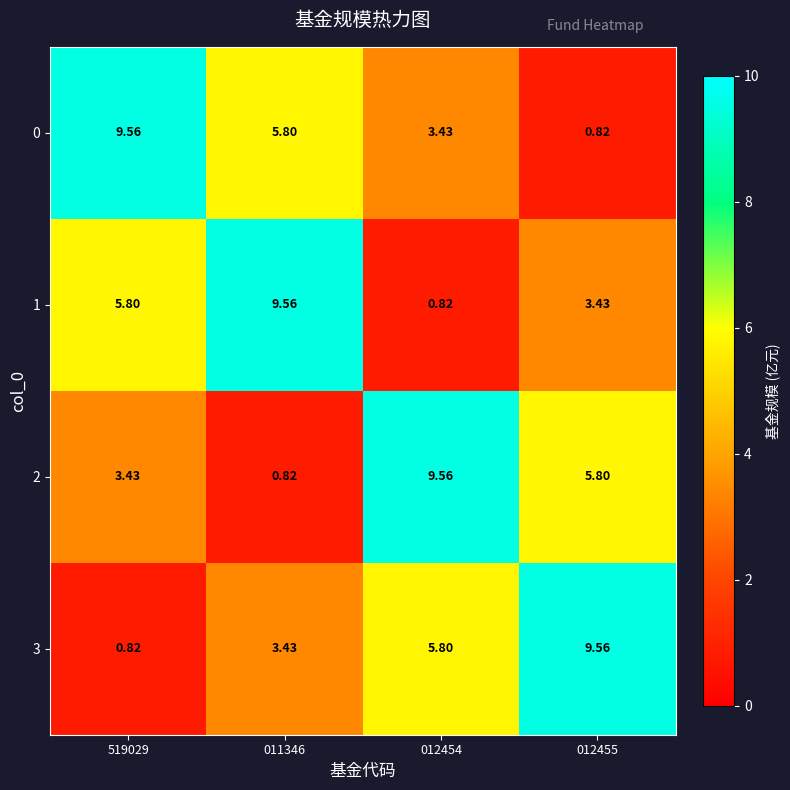

Is the value of 1 at 012455 greater than the value of 0 at 012455?

Yes